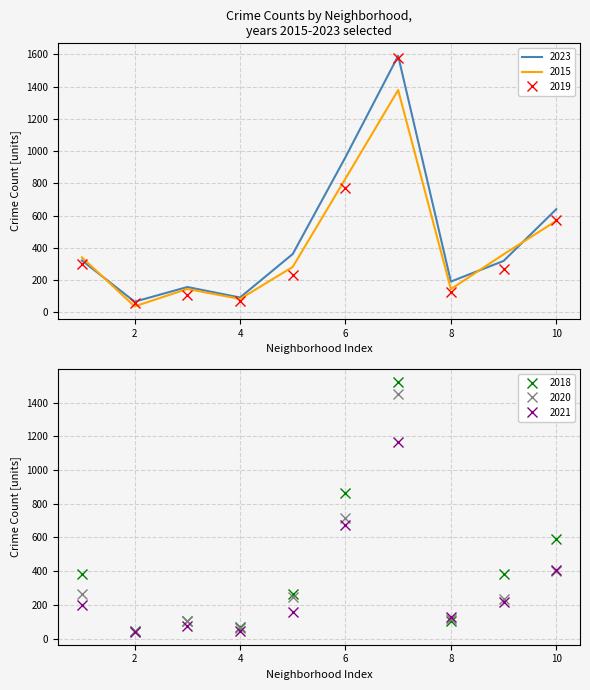

How many values in the 2020 series exceed 249?

4